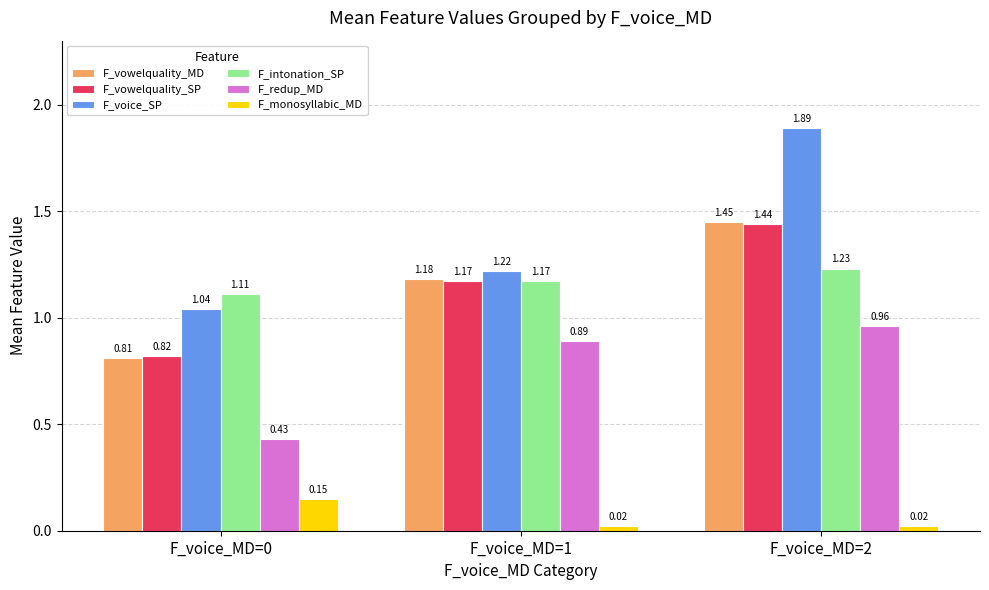

At which category is the sum across all series the highest?

F_voice_MD=2